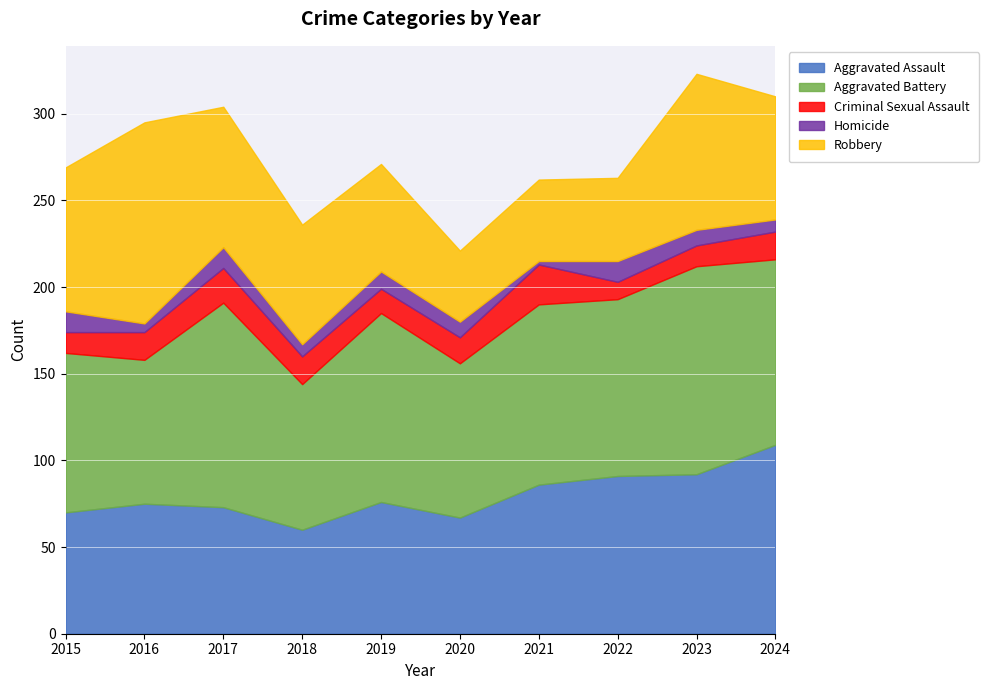

Rank the series at 2021 from lowest to highest value.

Homicide, Criminal Sexual Assault, Robbery, Aggravated Assault, Aggravated Battery